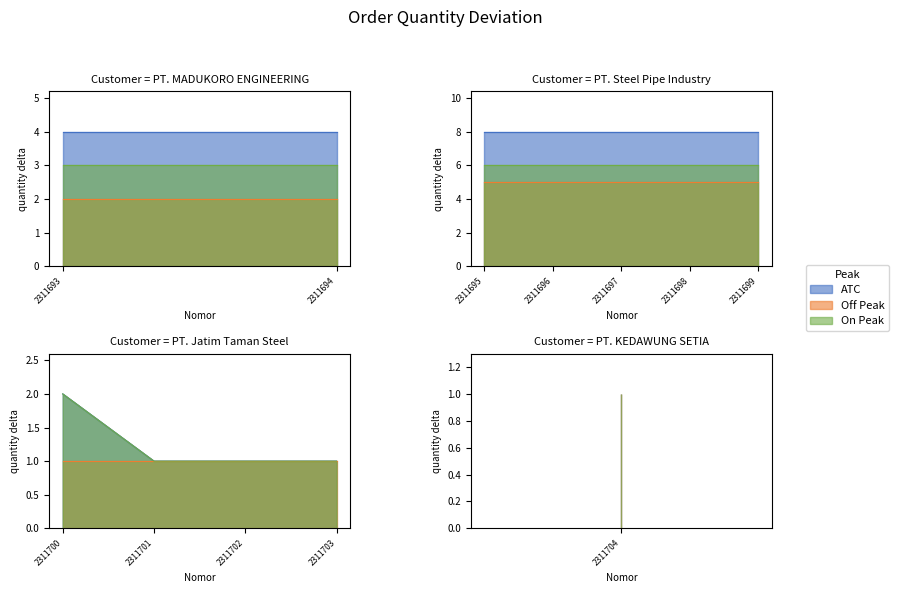

Reading left to right, transcribe all the data shown in this chart.

quantity: 2311693=4	2311694=4	2311695=8	2311696=8	2311697=8	2311698=8	2311699=8	2311700=2	2311701=1	2311702=1	2311703=1	2311704=1
ATC: 2311693=4	2311694=4	2311695=8	2311696=8	2311697=8	2311698=8	2311699=8	2311700=2	2311701=1	2311702=1	2311703=1	2311704=1
Off Peak: 2311693=2	2311694=2	2311695=5	2311696=5	2311697=5	2311698=5	2311699=5	2311700=1	2311701=1	2311702=1	2311703=1	2311704=1
On Peak: 2311693=3	2311694=3	2311695=6	2311696=6	2311697=6	2311698=6	2311699=6	2311700=2	2311701=1	2311702=1	2311703=1	2311704=1